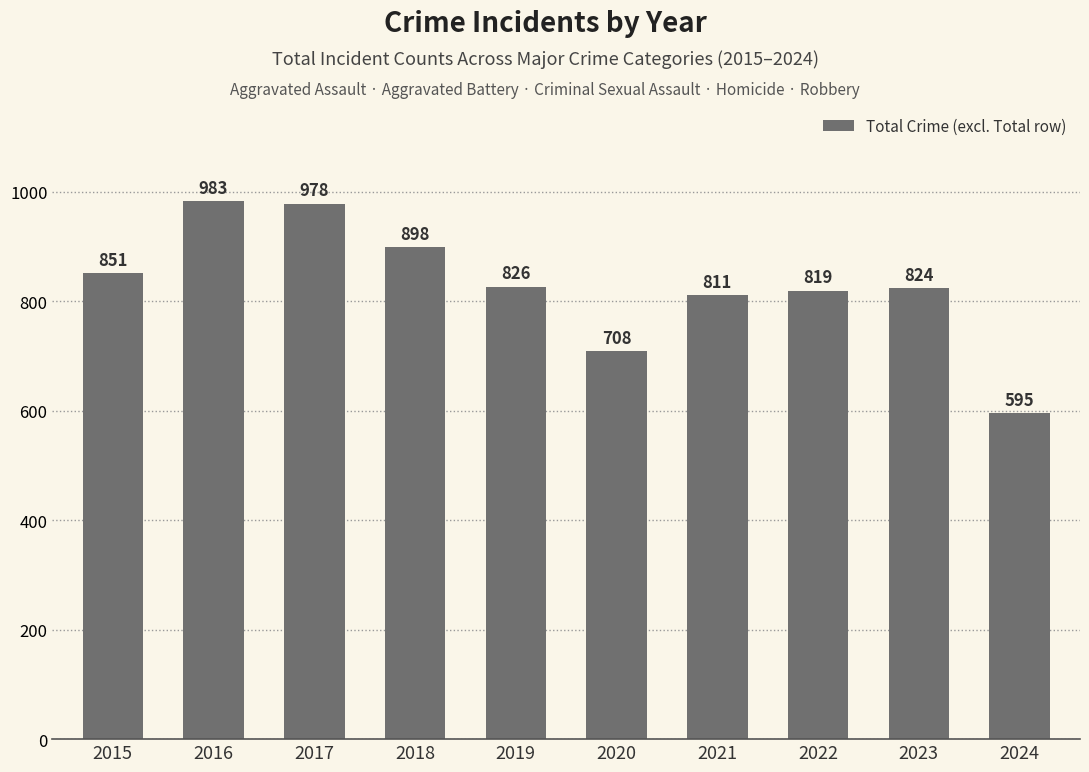

What is the value of the 9th bar from the left?

824